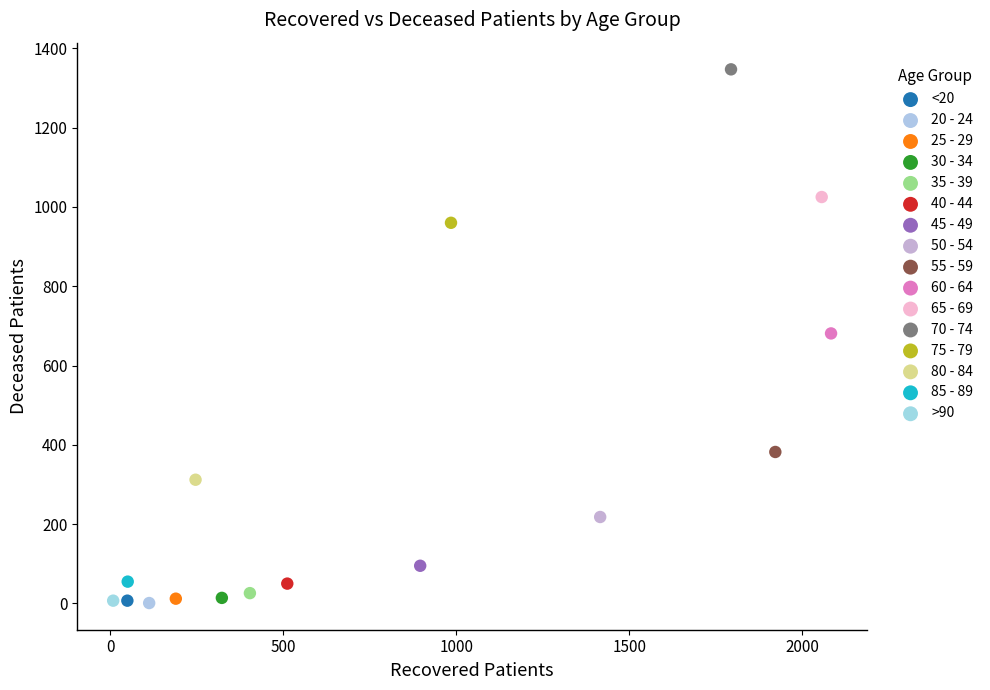

Which series contains the highest Y value?

70 - 74